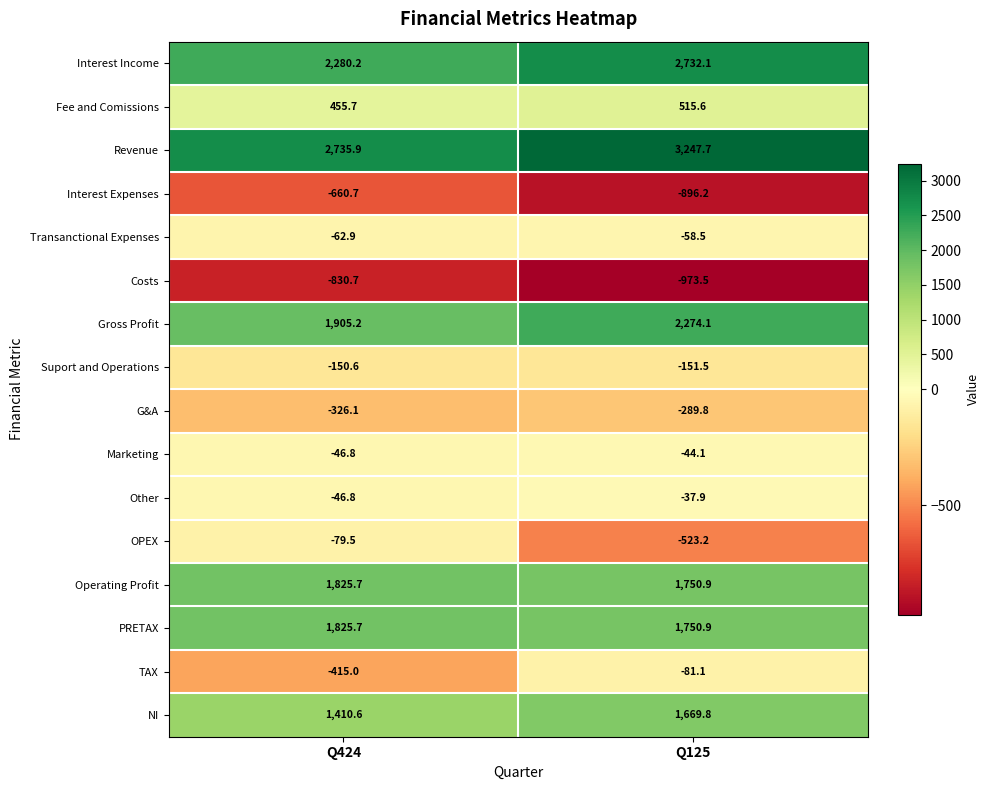

Which series changed the most between Q424 and Q125?

Revenue